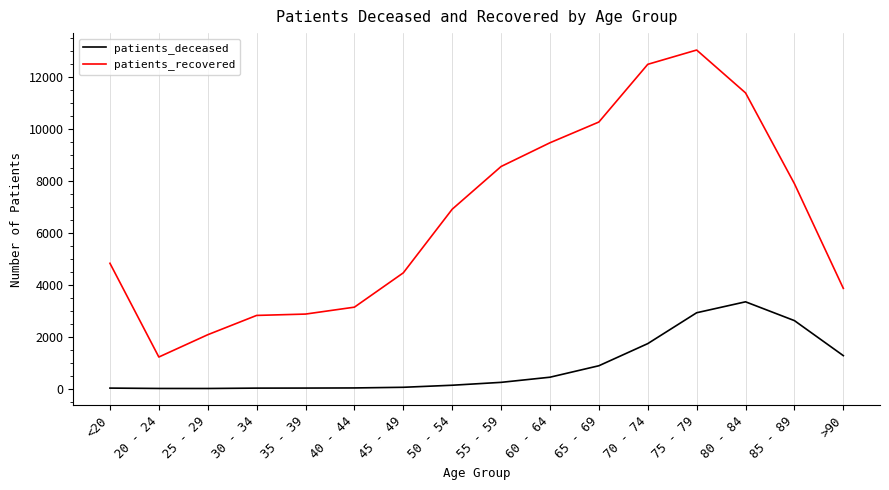

At which label is patients_recovered closest to 7122?

50 - 54